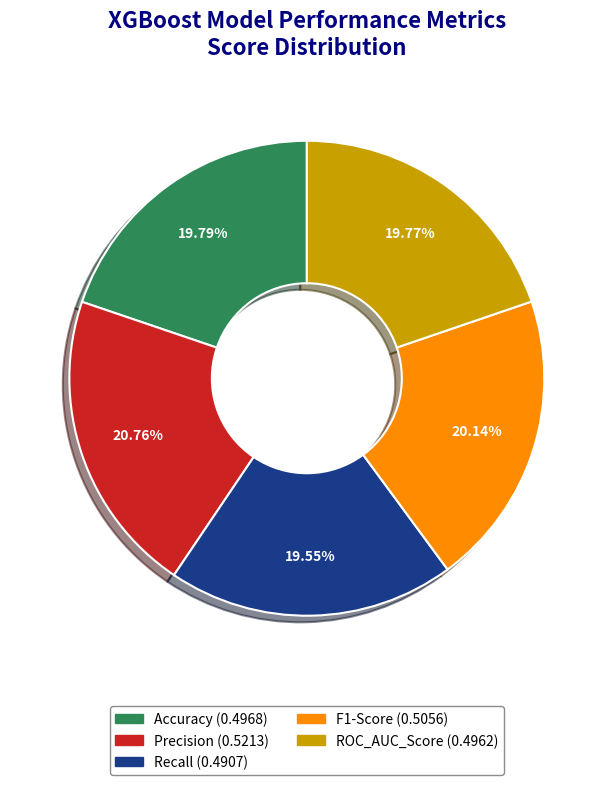

The ROC_AUC_Score slice represents 20% of the pie. True or false?

True